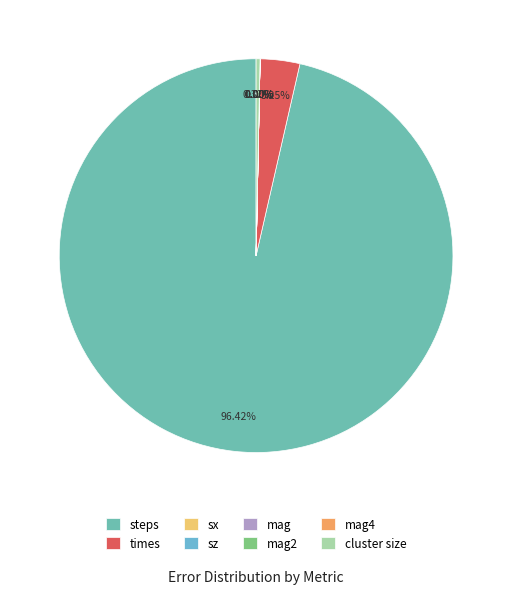

True or false: sz accounts for 1% of the total.

False